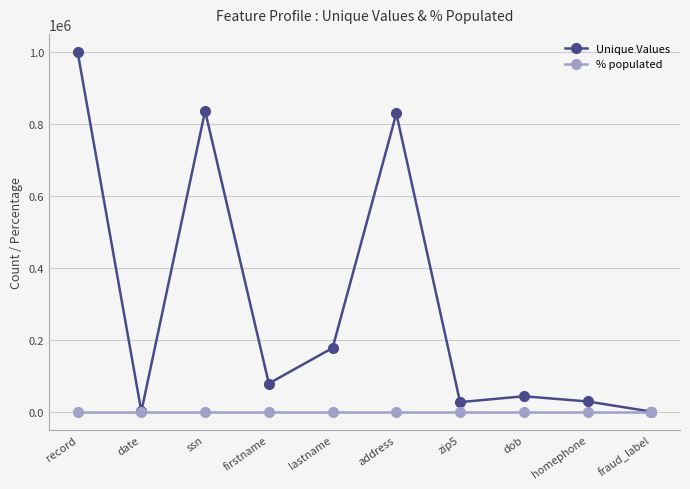

Which series has the widest spread of values?

Unique Values